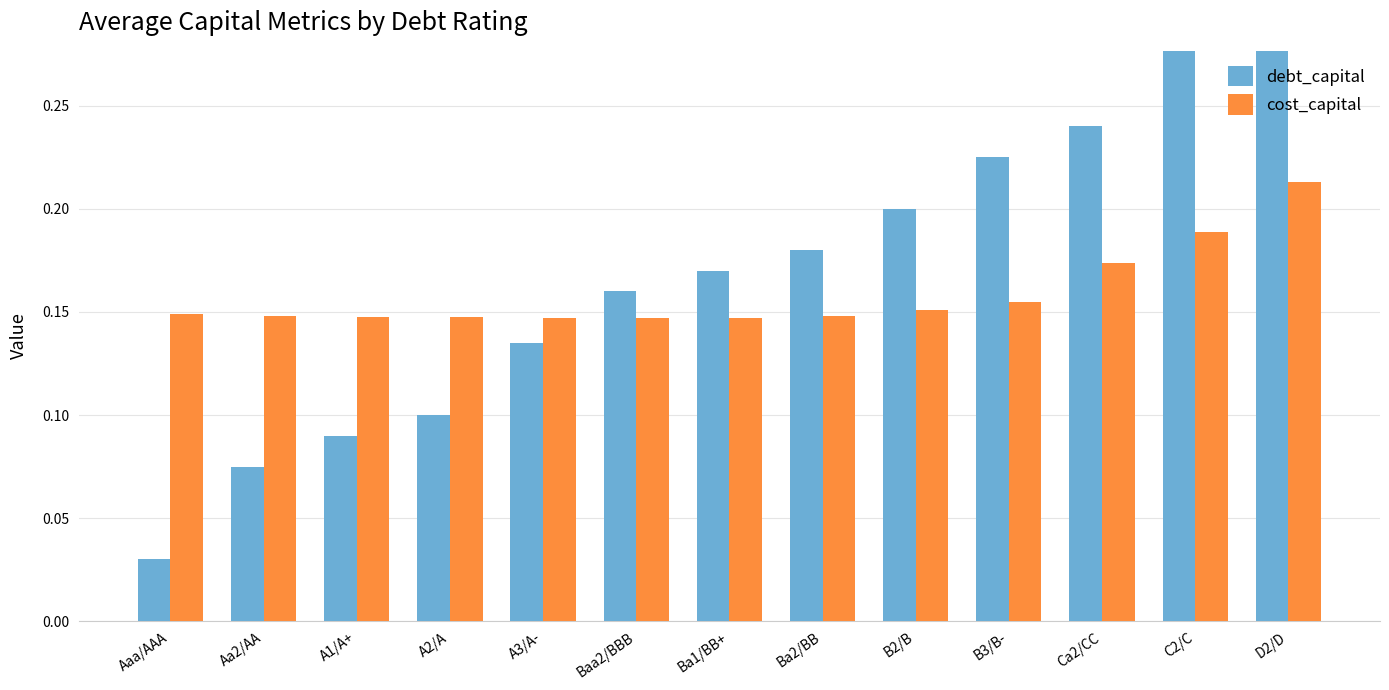

What is the average value of the debt_capital series?

0.2